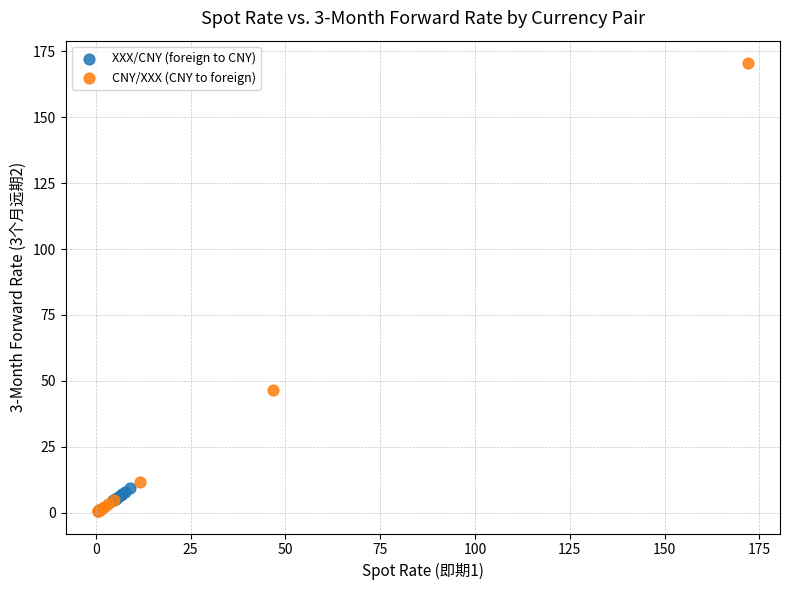

Which series has the largest Y range (max minus min)?

CNY/XXX (CNY to foreign)